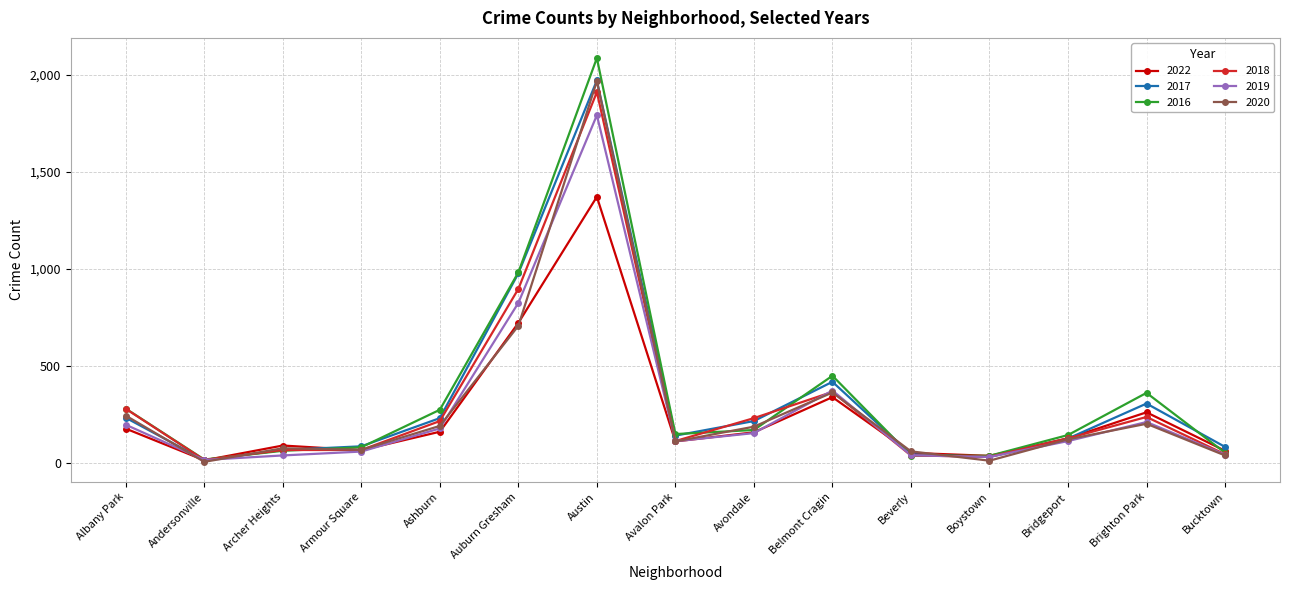

True or false: 2019 has a value of 3148 at Austin.

False